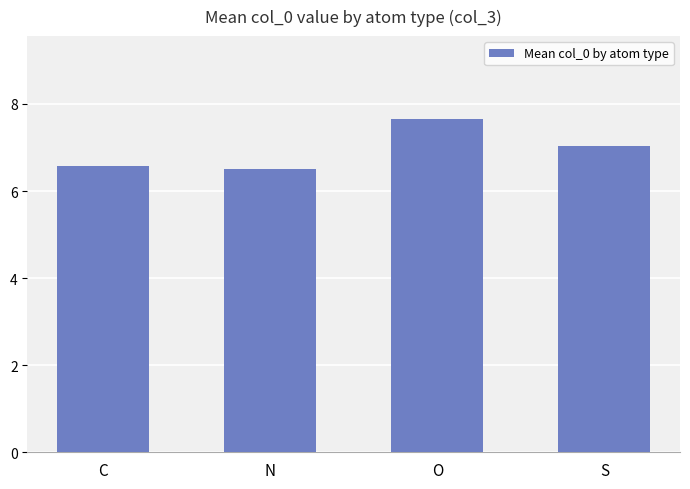

Between O and N, which is larger?

O